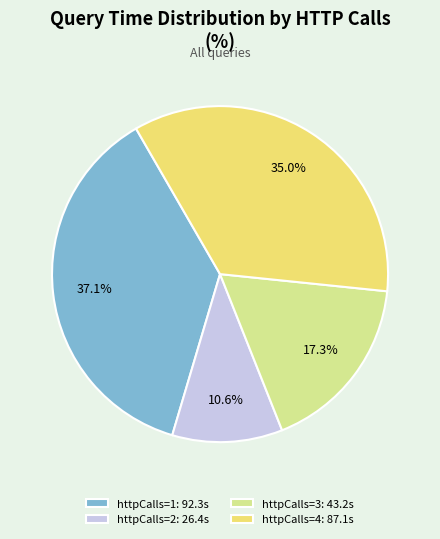

Which slice is the smallest?

httpCalls=2: 26.4s